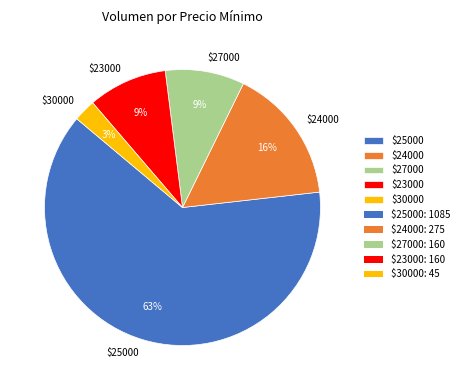

Is it true that $25000 is 63% of the pie?

True